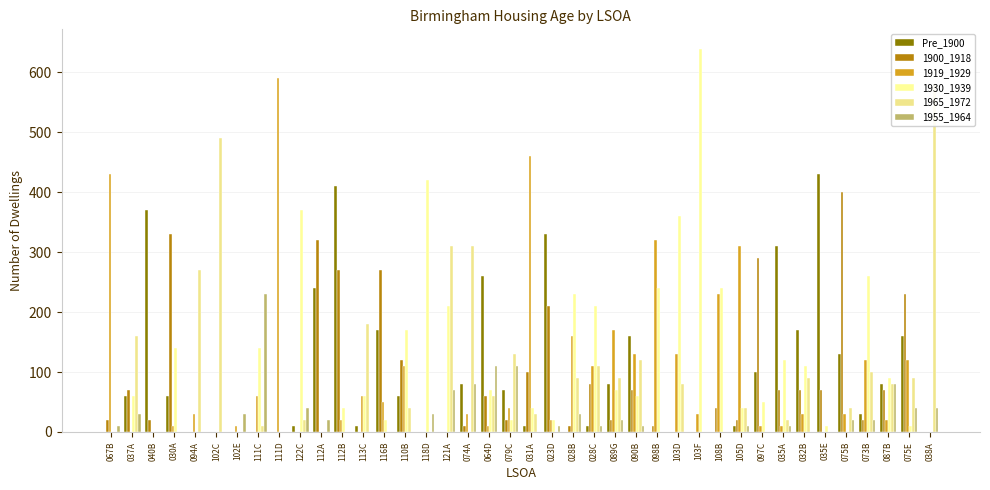

At which label is 1955_1964 closest to 115?

064D